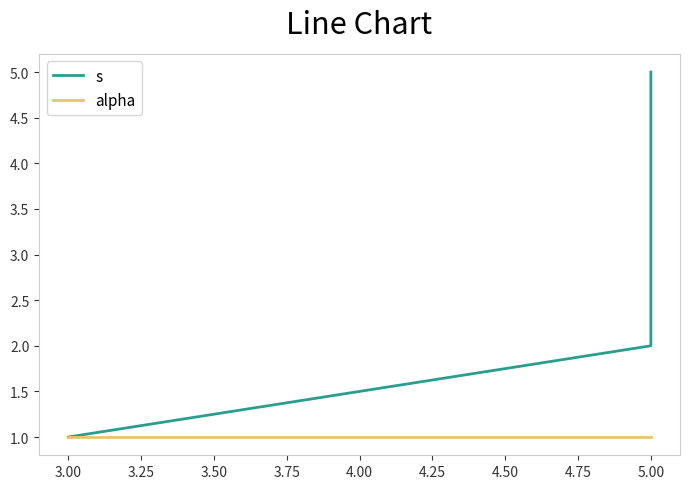

Is the value of s at 5.00 greater than the value of alpha at 5.00?

Yes